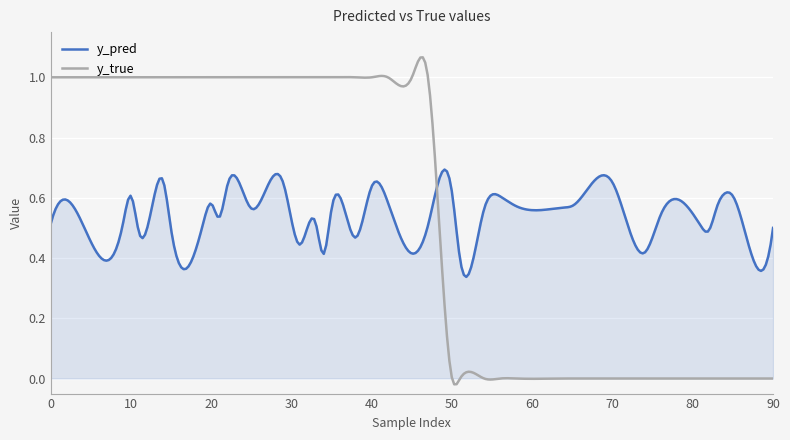

Which series has the largest range (max minus min)?

y_true